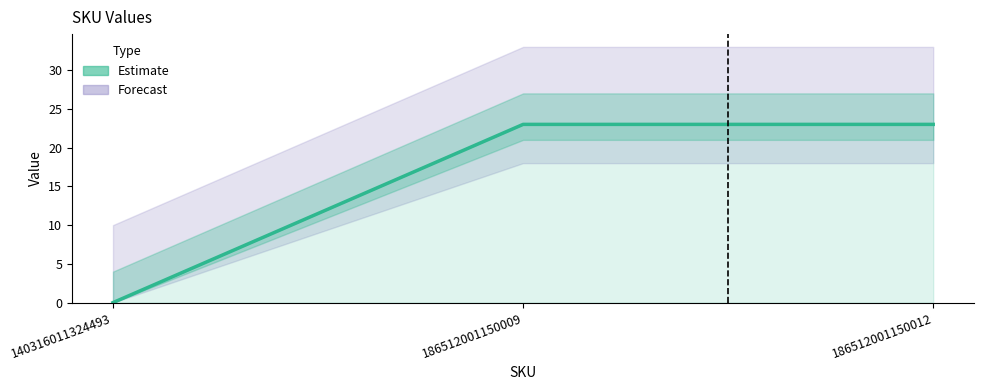

Reading left to right, extract all data points from this chart.

0	23	23